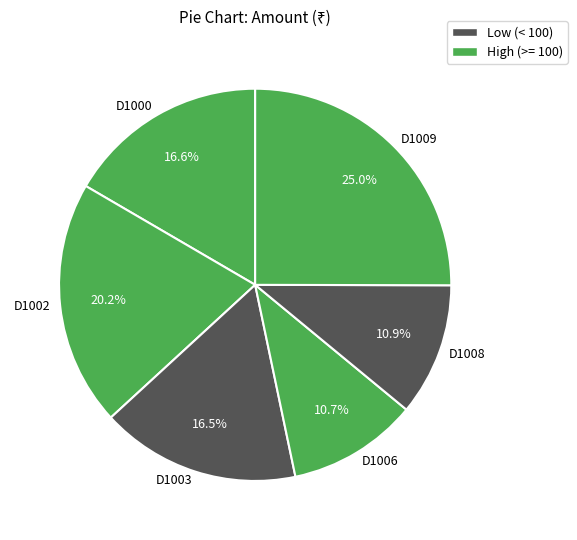

Which category has the biggest portion of the pie?

D1009